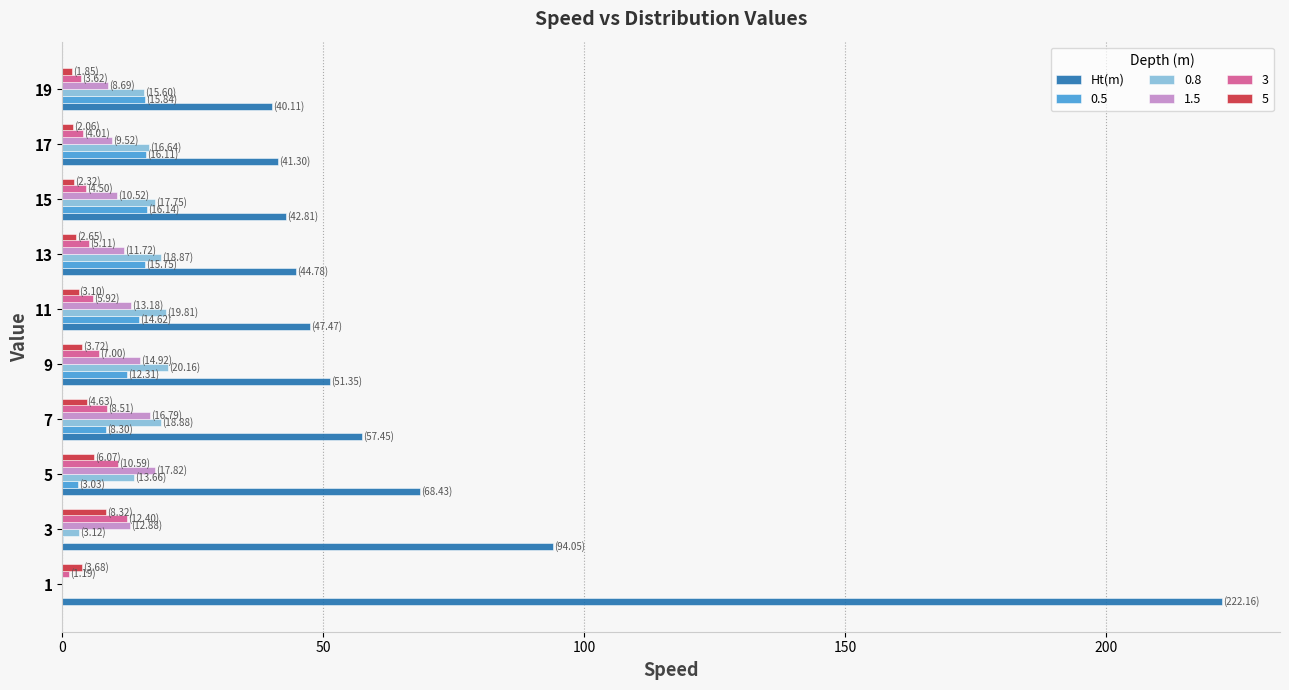

True or false: 0.5 has a value of 15.7 at 13.

True